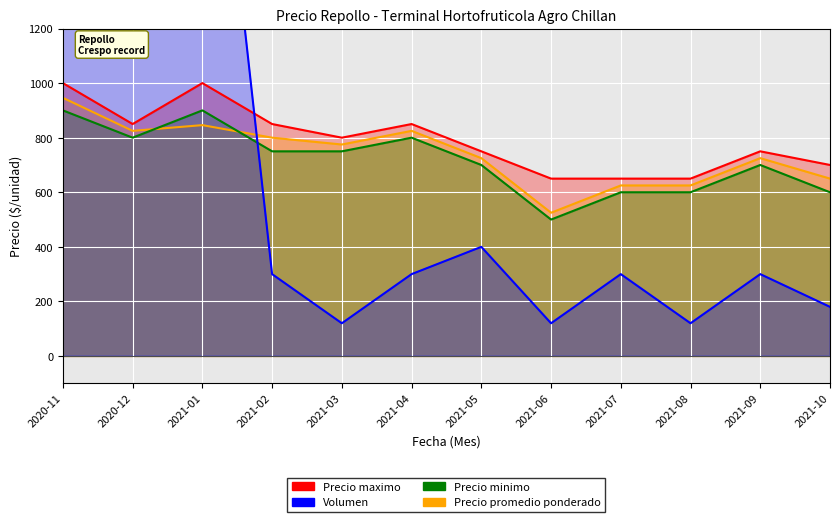

Between which two adjacent categories do Volumen and Precio maximo first intersect?

2021-01 and 2021-02